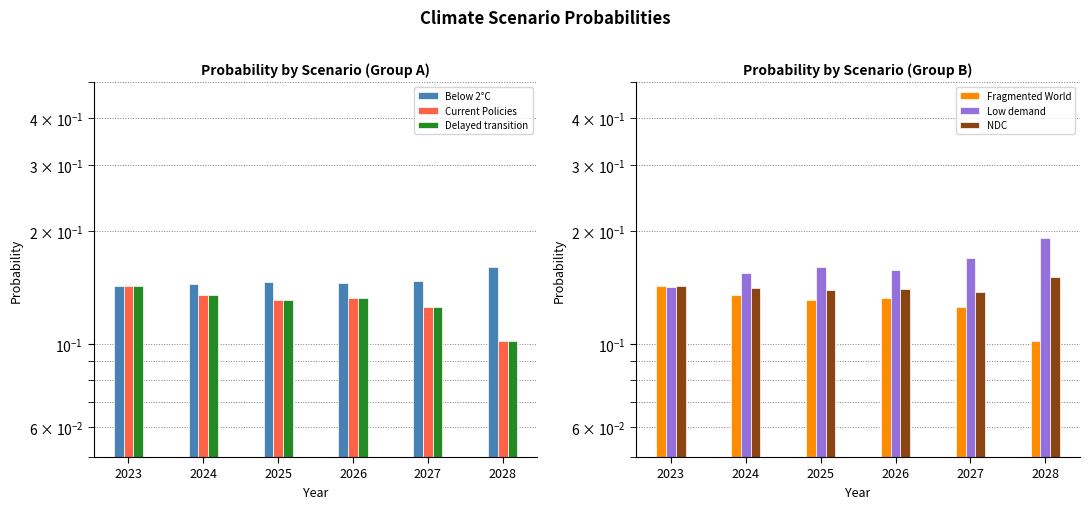

What is the highest value of the Delayed transition series?

0.1